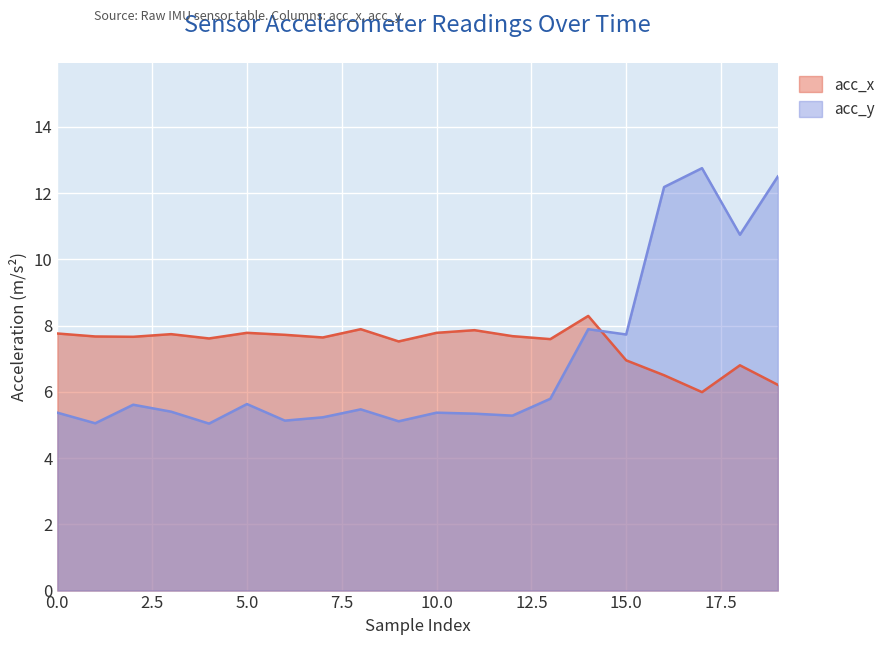

How many interior local valleys does the acc_x series have?

6